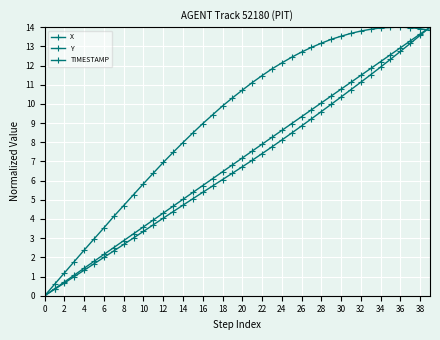

True or false: Y and TIMESTAMP intersect in this chart.

False